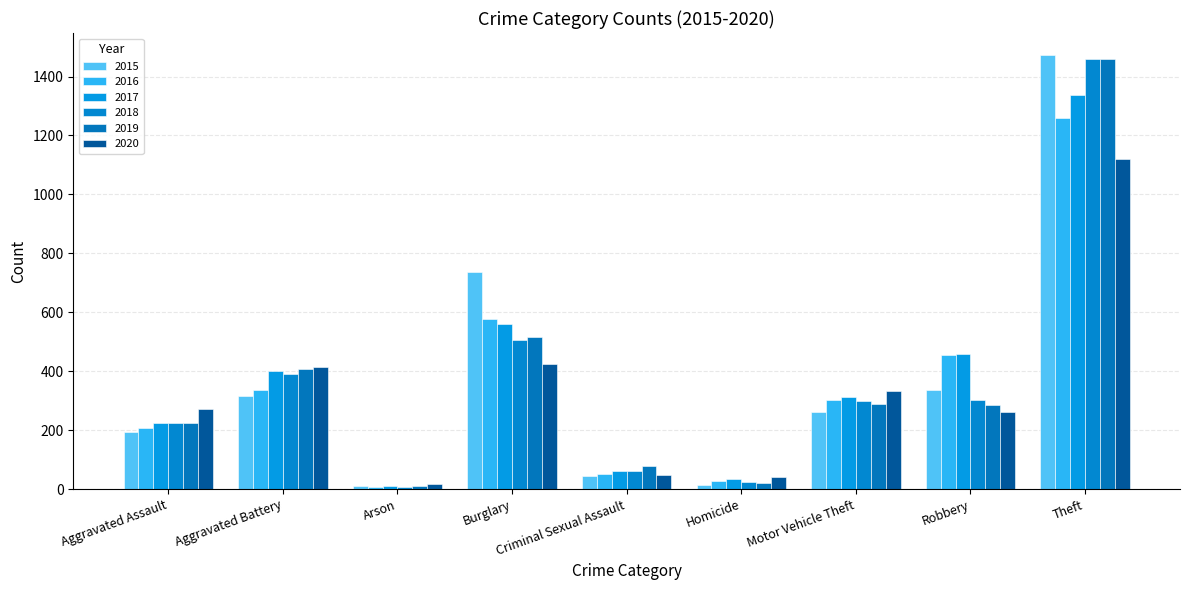

How many data points does each series have?

9